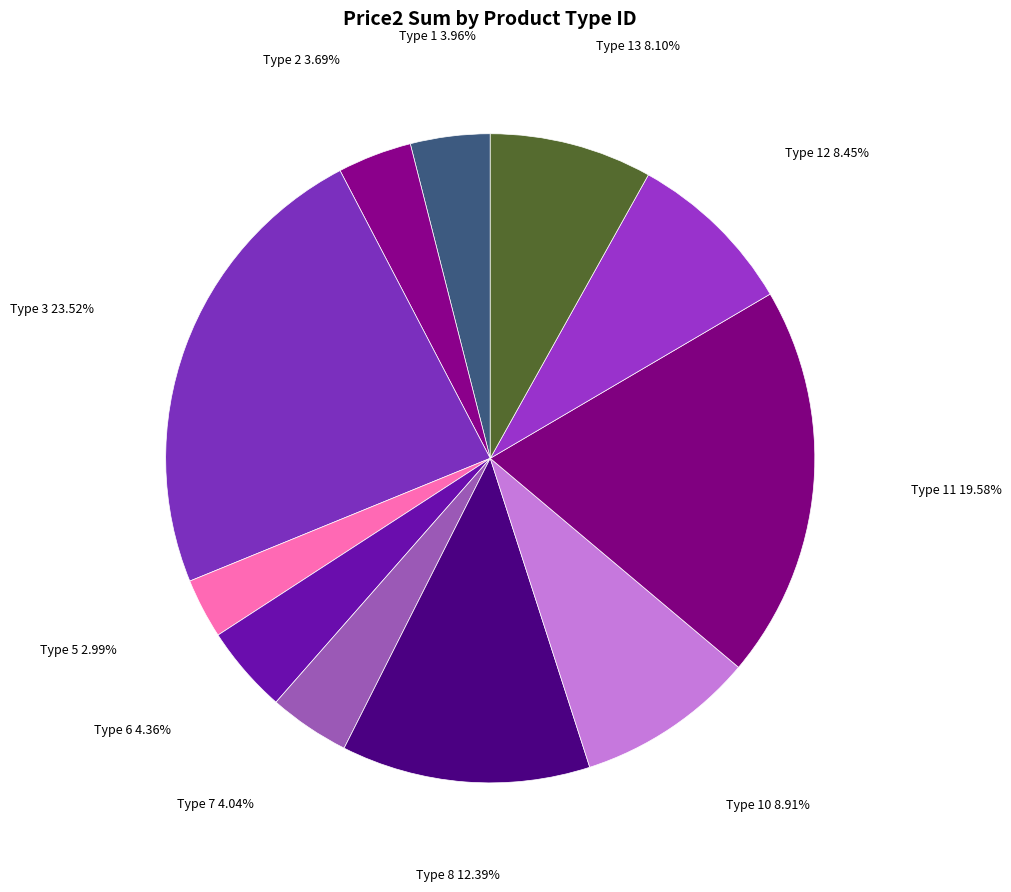

How many segments does this pie chart have?

11